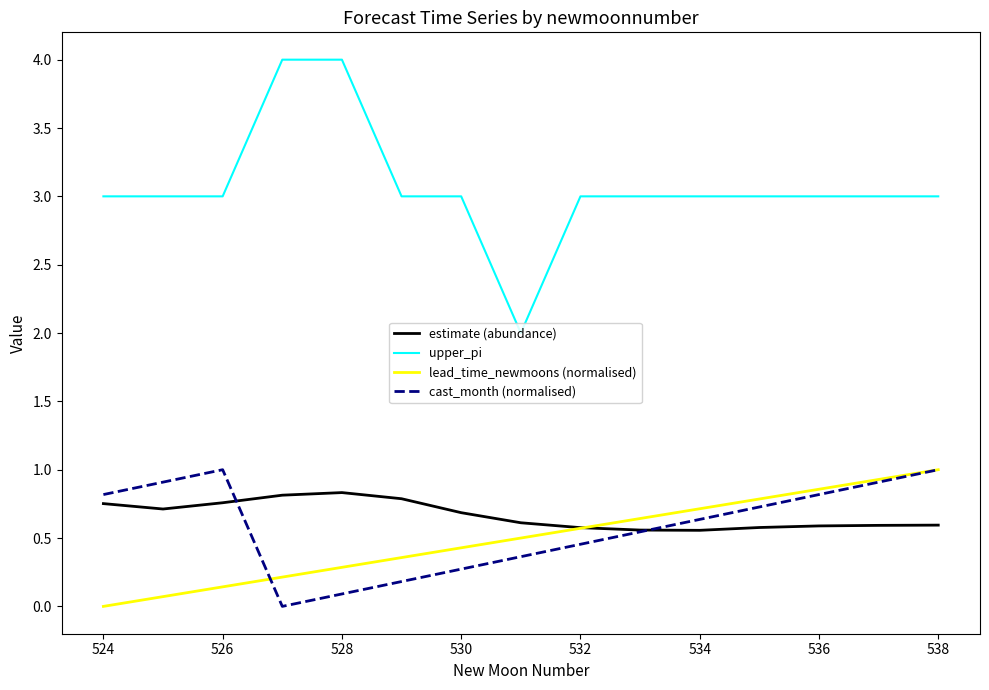

What are all the series names shown in the legend?

estimate (abundance), upper_pi, lead_time_newmoons (normalised), cast_month (normalised)